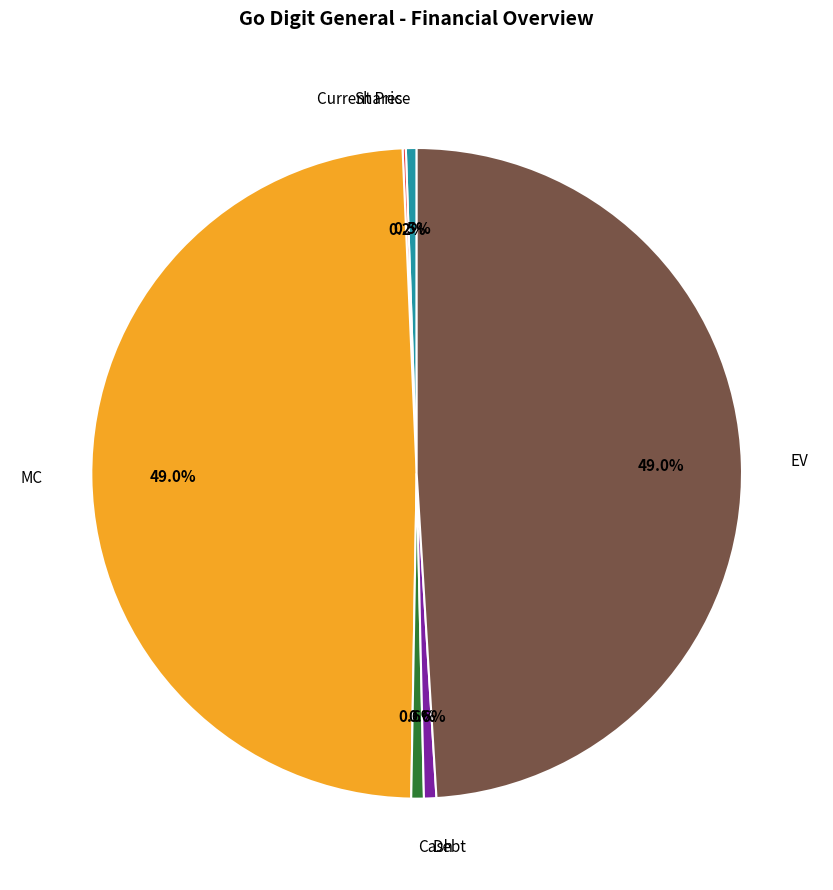

To the nearest percent, what is the average slice percentage?

17%